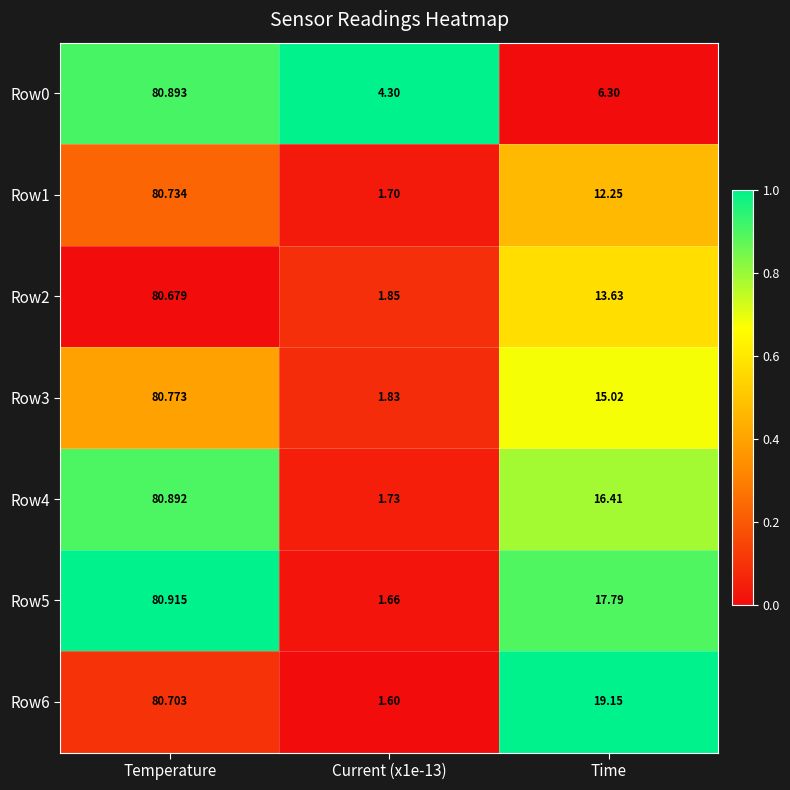

Which category has the highest value across all series?

Temperature